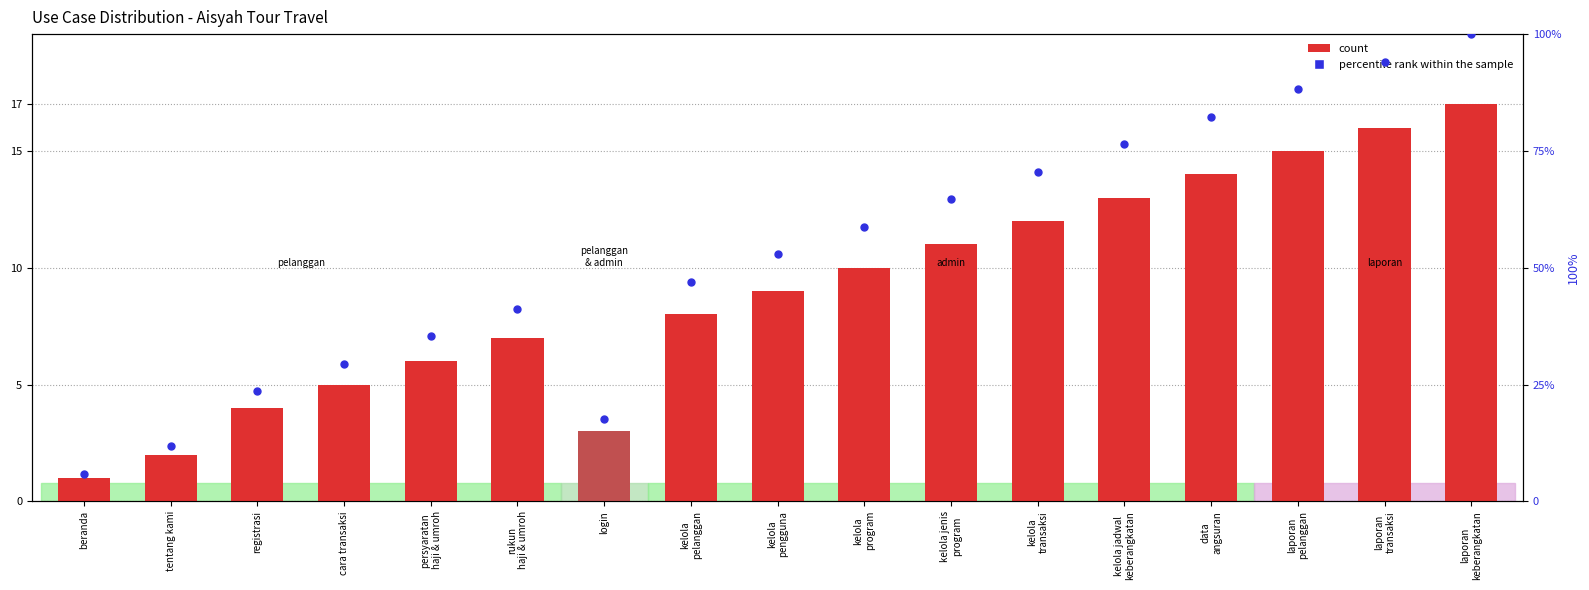

At how many categories does at least one series exceed 68?

6